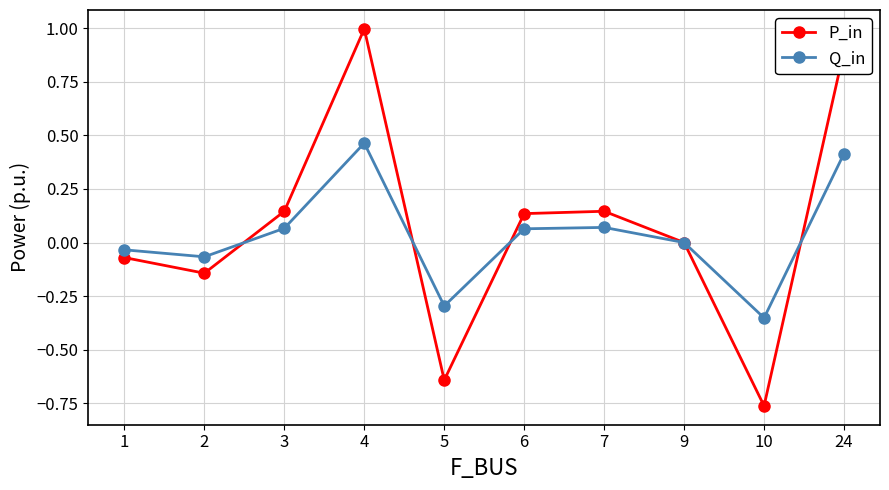

Which category has the highest value across all series?

4